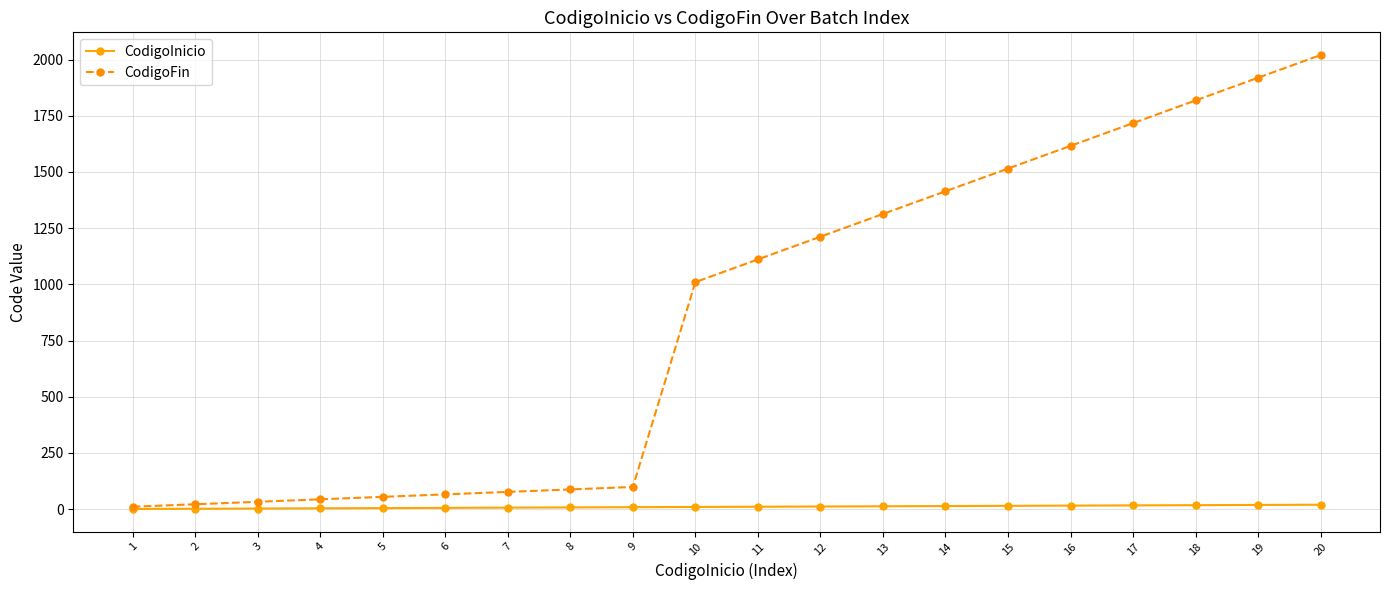

The CodigoFin series shows 77 at 7. True or false?

True